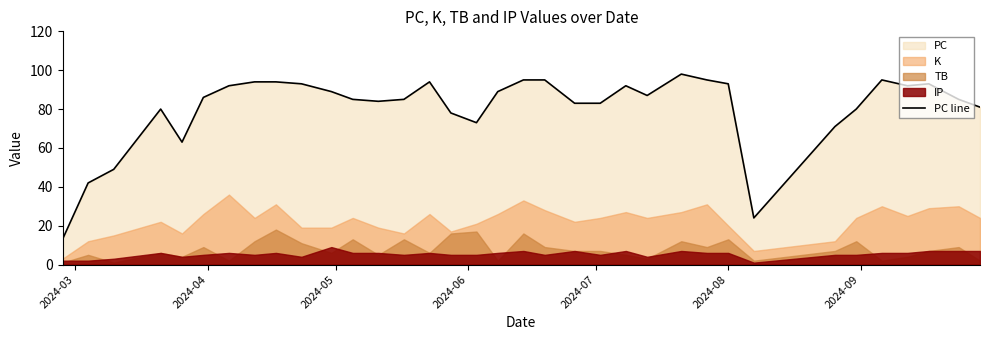

What is the maximum value for PC line?

98